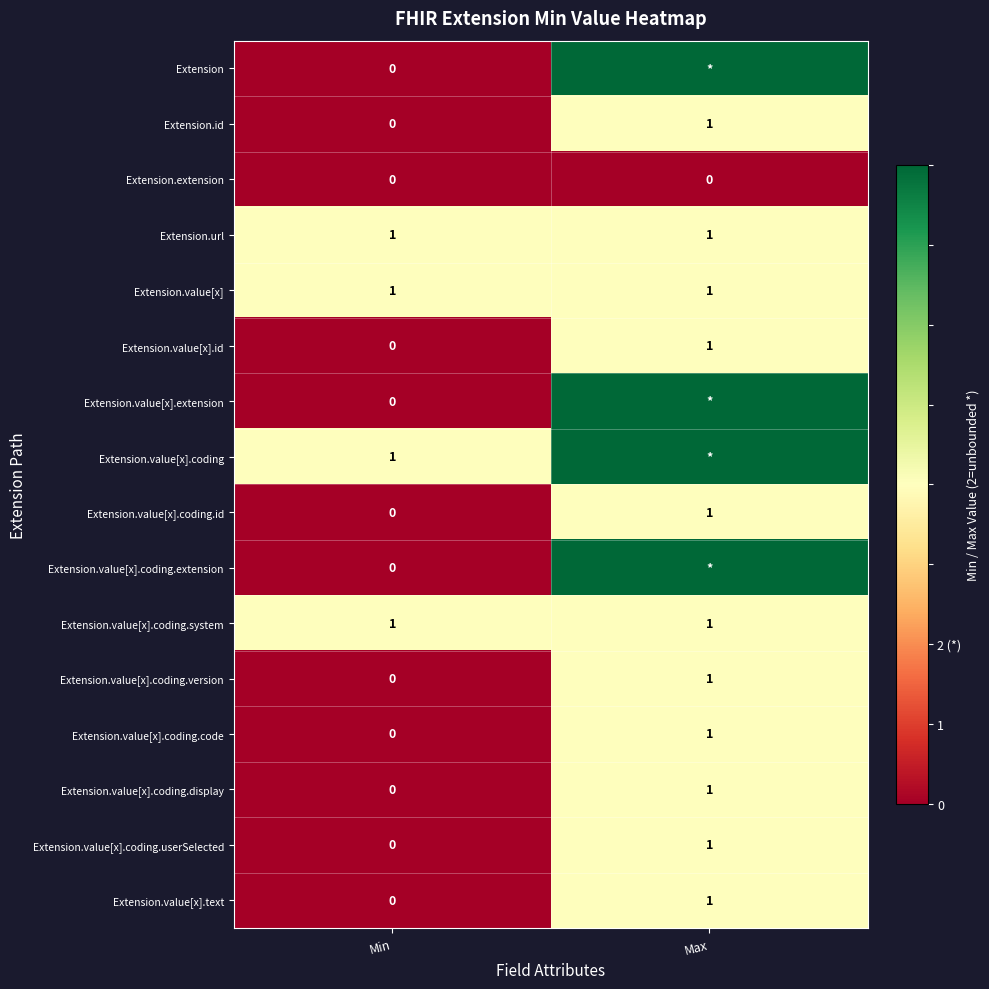

How many series are shown in this chart?

16